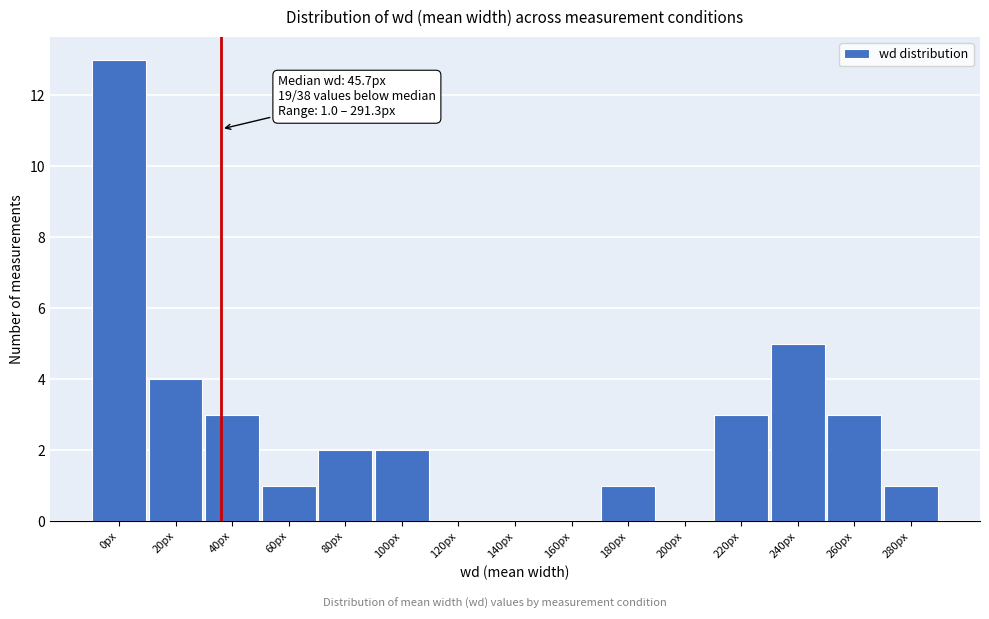

Reading left to right, extract all data points from this chart.

0px=13	20px=4	40px=3	60px=1	80px=2	100px=2	120px=0	140px=0	160px=0	180px=1	200px=0	220px=3	240px=5	260px=3	280px=1